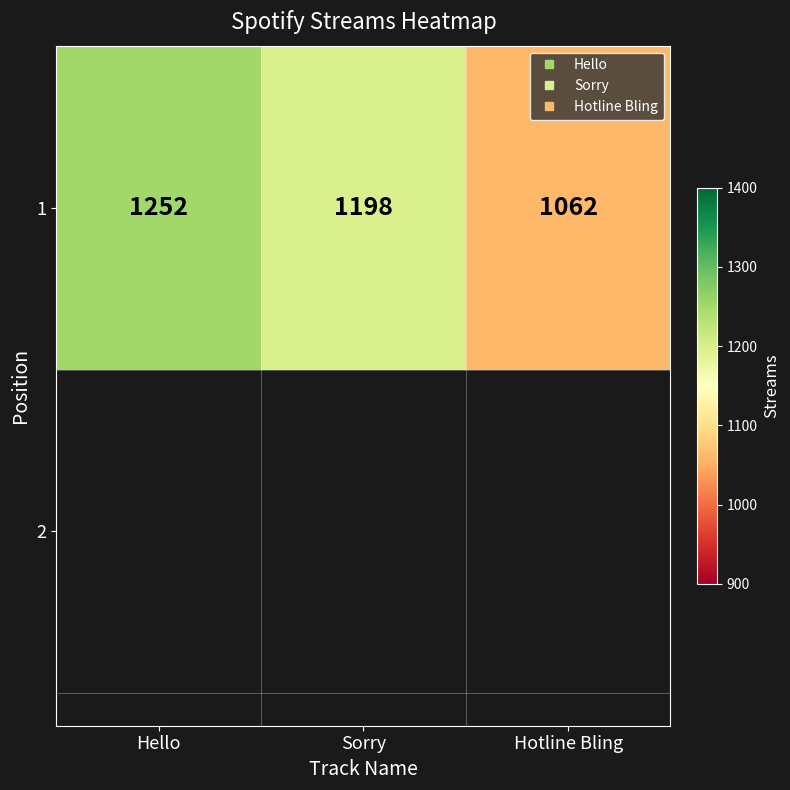

Reading left to right, what are all the values shown in this chart?

1252	1198	1062